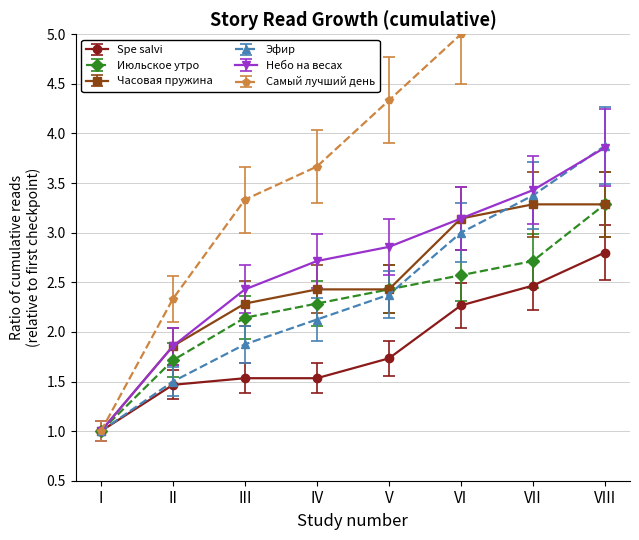

Is this an area chart (filled region under the line)?

No